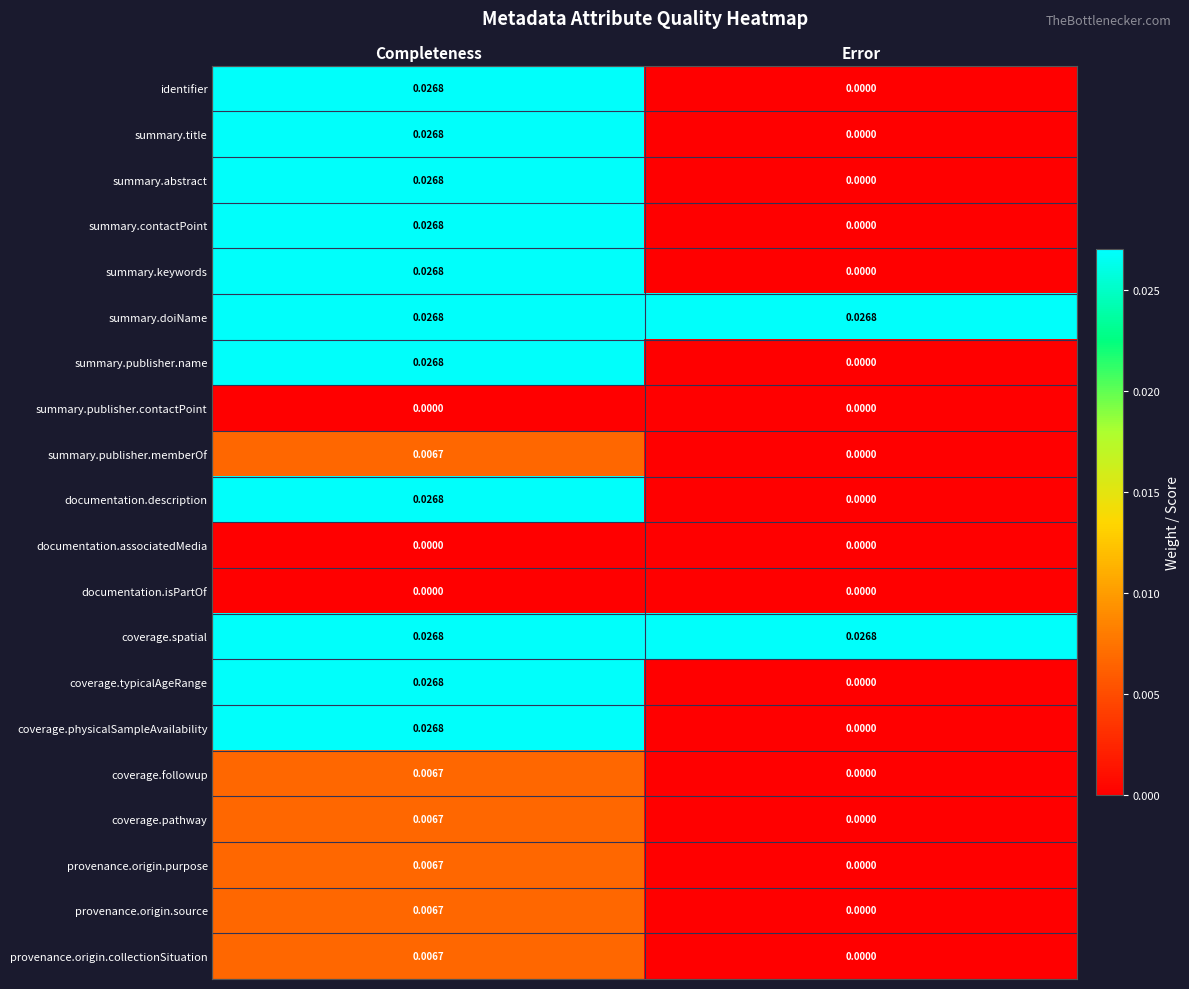

List the labels in order of summary.contactPoint value, largest first.

Completeness, Error